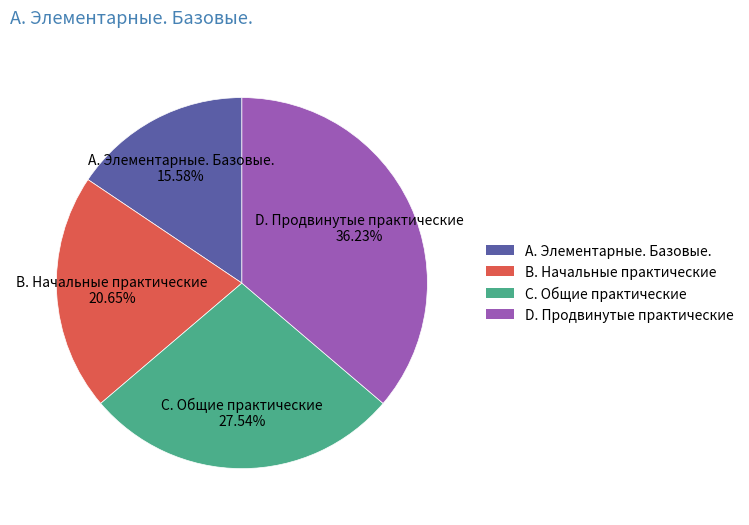

Is there any slice that represents more than half of the pie?

No